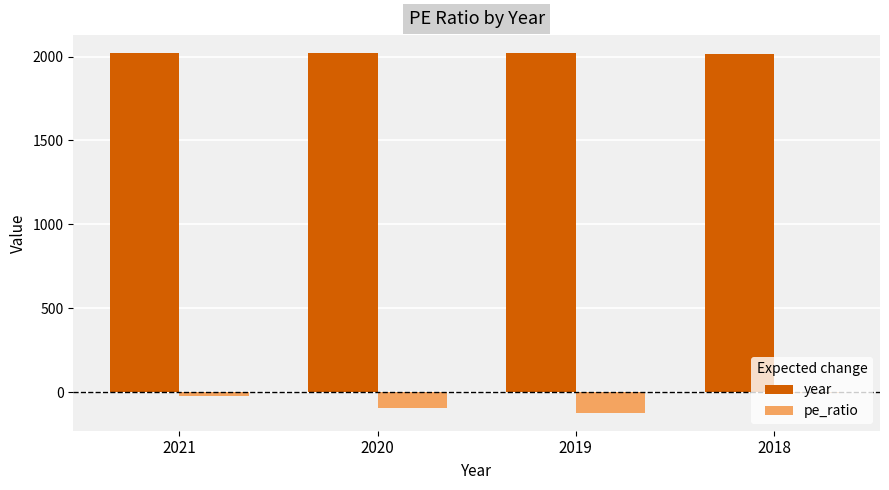

Count the number of data series in this chart.

2